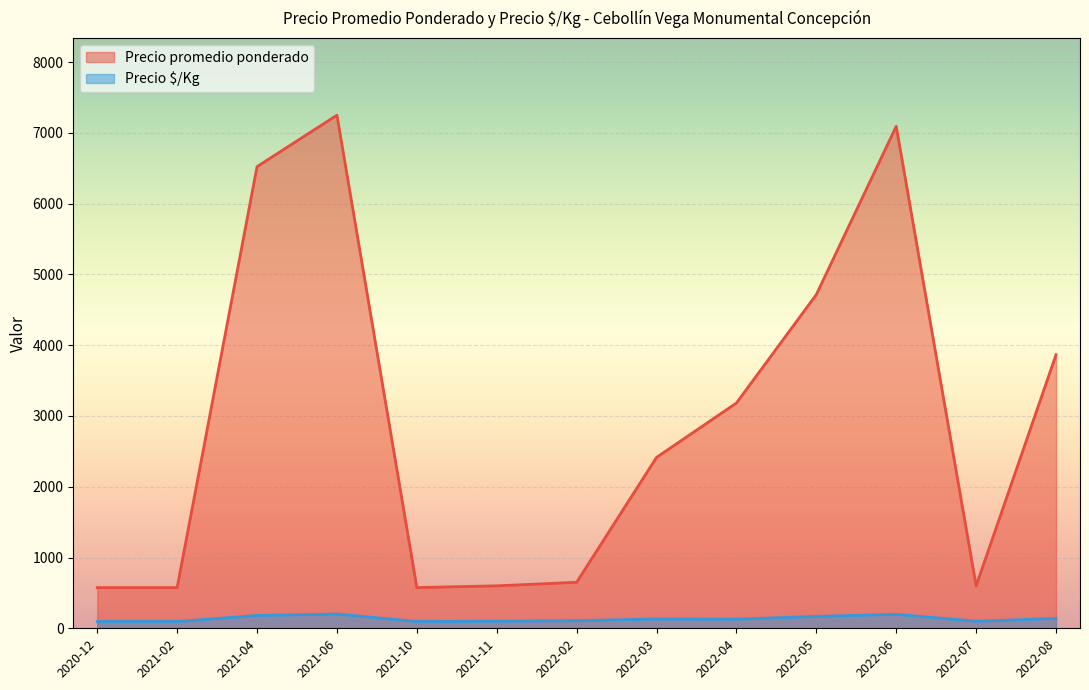

At 2022-05, list the series in order from smallest to largest.

Precio $/Kg, Precio promedio ponderado